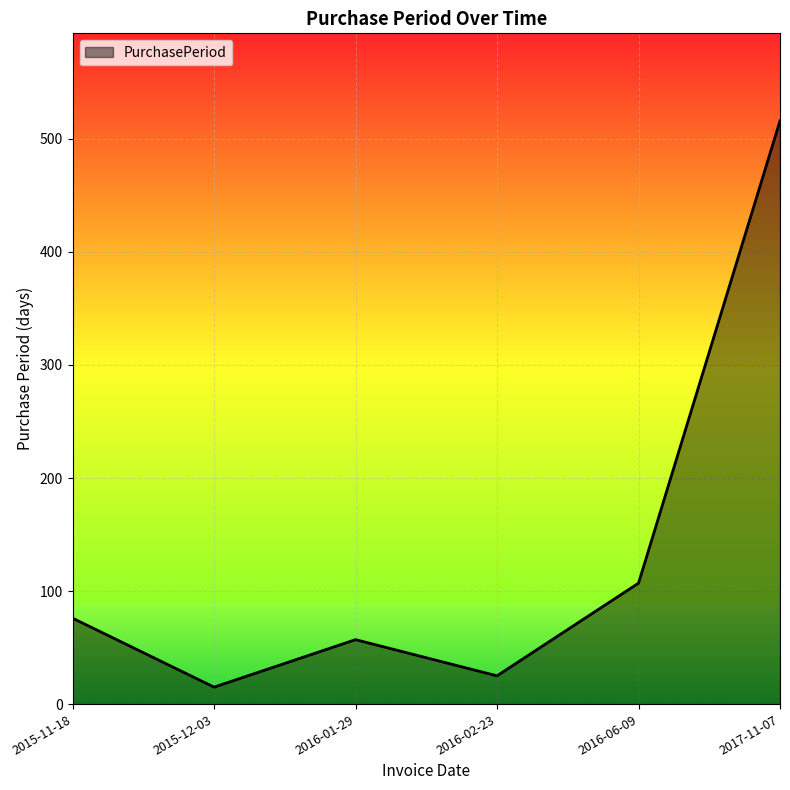

At which category does the data reach its first local valley?

2015-12-03